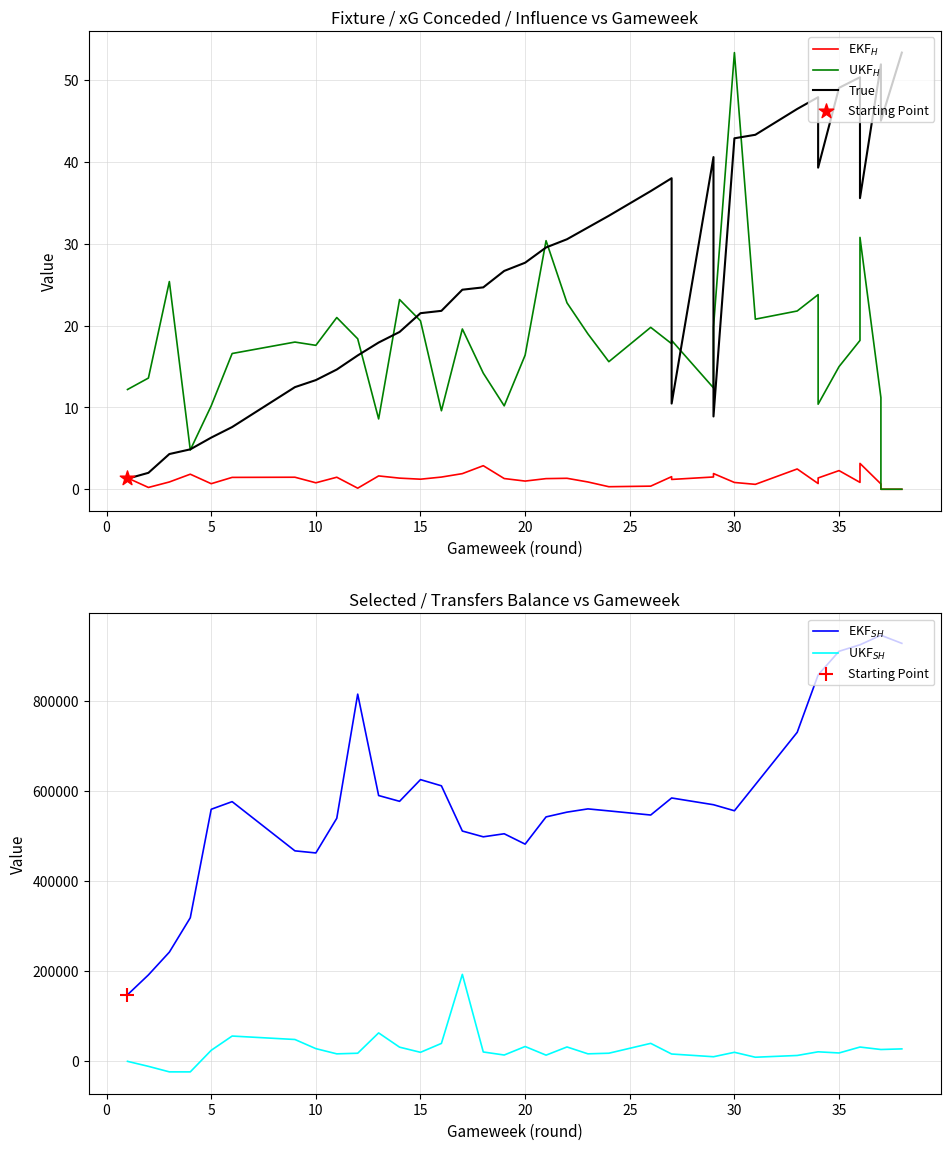

At how many categories does at least one series exceed 513676?

28